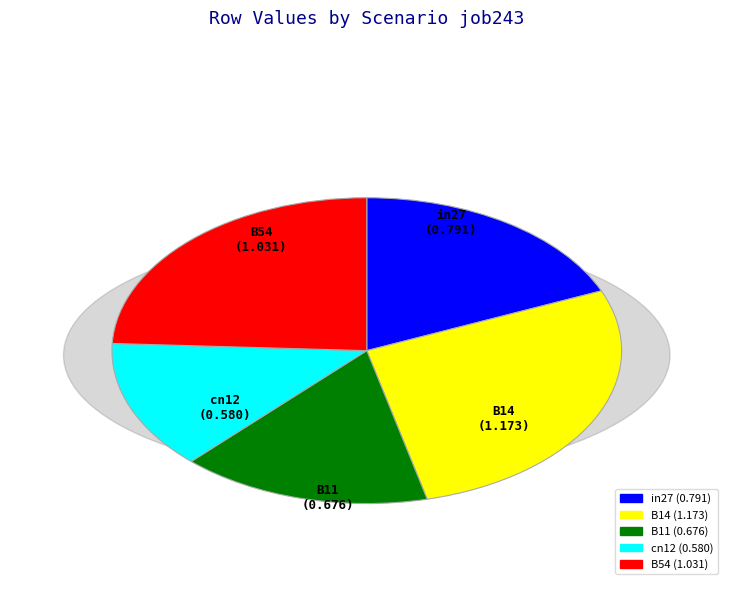

The cn12 slice represents 8% of the pie. True or false?

False